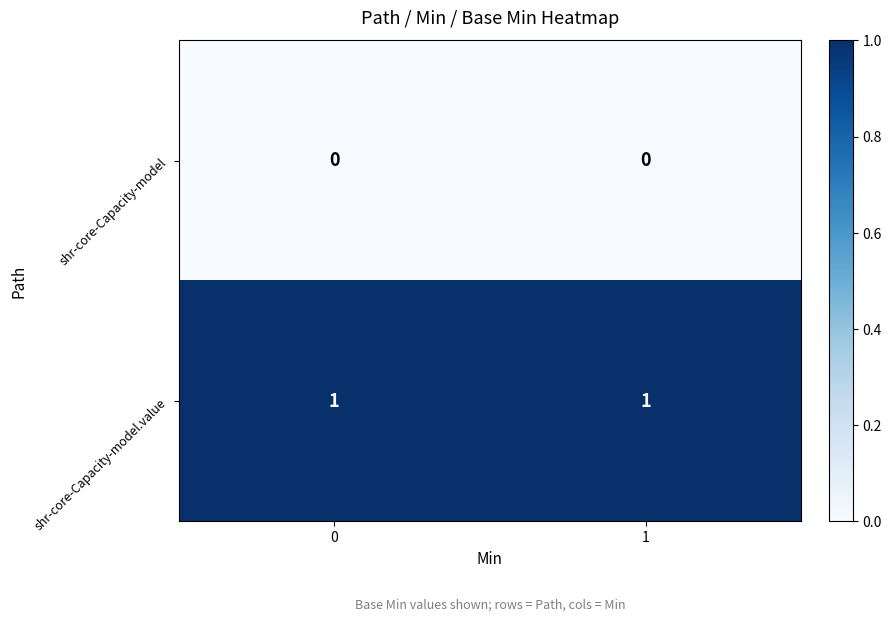

What is the maximum value shown in the chart?

1